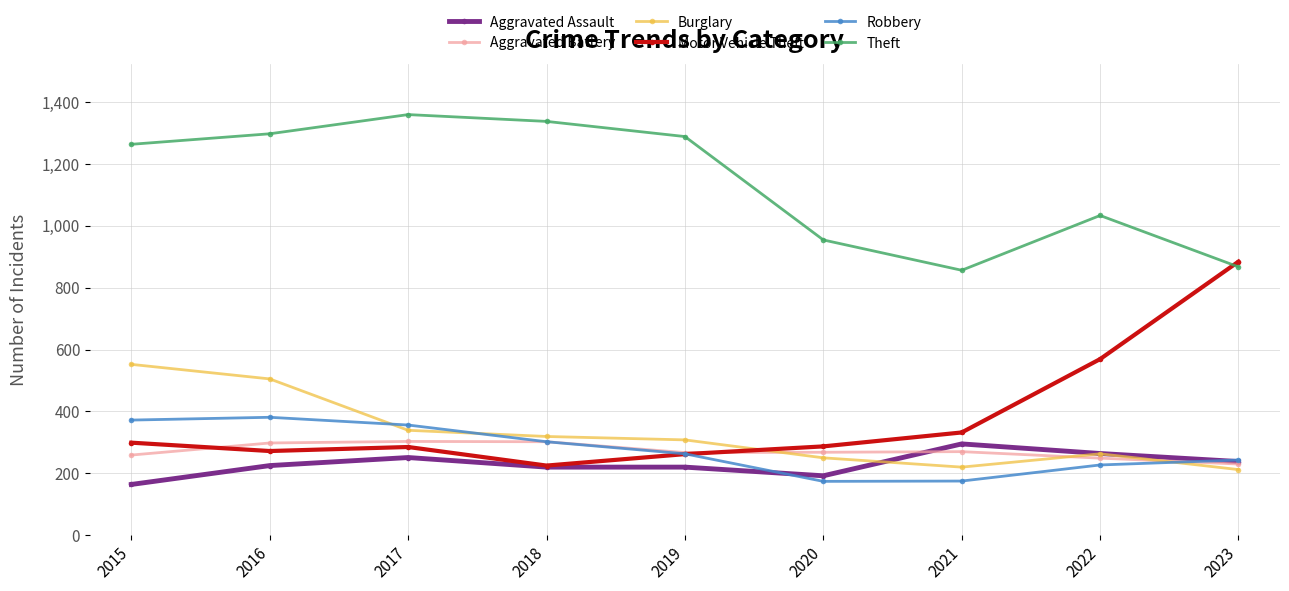

What is the spread (max minus min) of values at 2016?

1072